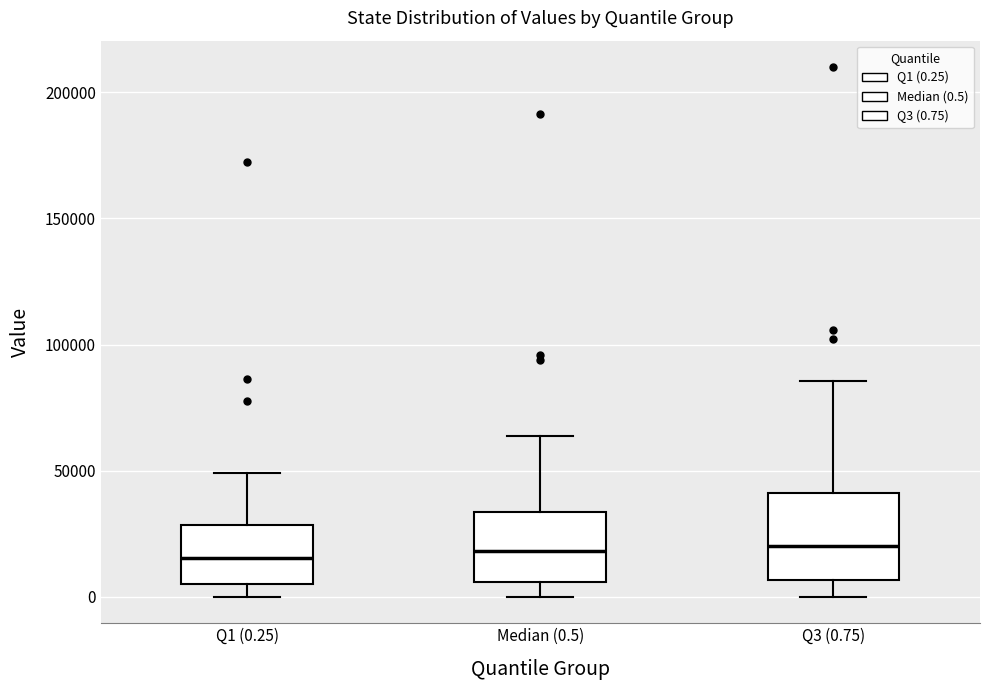

Reading left to right, read every box against the y-axis: the position of its median line, the range the box covers, and the ends of its whiskers. The values are not printed on the chart, so give them approximately, as read against the axis.

Q1 (0.25): median 15000, box 5000 to 30000, whiskers 0 to 50000
Median (0.5): median 20000, box 5000 to 35000, whiskers 0 to 65000
Q3 (0.75): median 20000, box 5000 to 40000, whiskers 0 to 85000